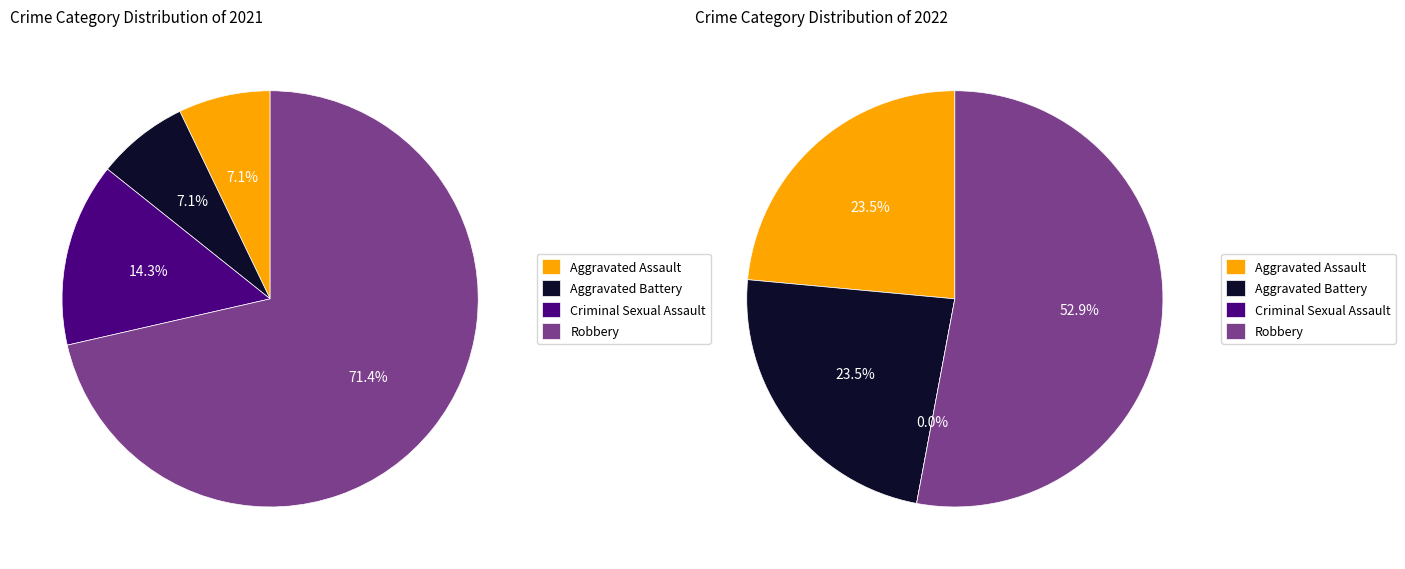

The values_2022 slice represents 24% of the pie. True or false?

True